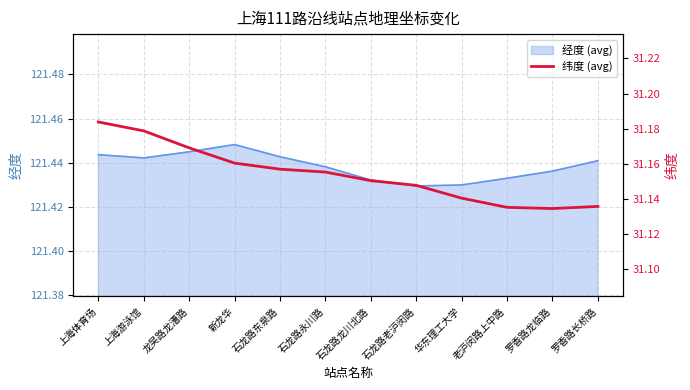

Is it true that the value at 老沪闵路上中路 is 31.1?

True